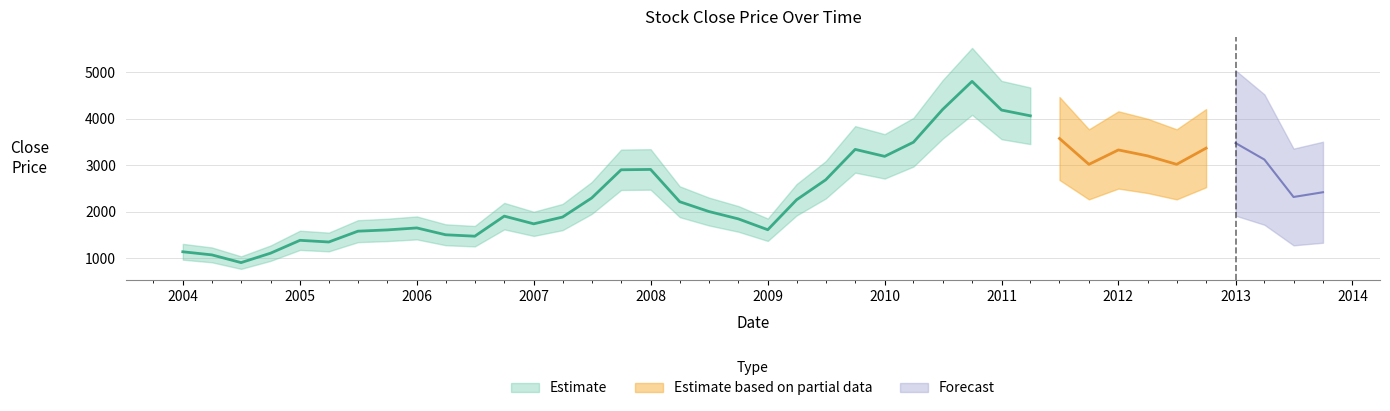

Reading left to right, extract all data points from this chart.

1135.5	1068.1	901.9	1104.8	1382.1	1346.1	1578.9	1606.5	1649.1	1501.5	1471.0	1903.3	1737.4	1883.2	2293.8	2902.0	2909.3	2213.6	2002.7	1844.1	1610.2	2255.7	2686.0	3341.4	3191.1	3496.1	4201.0	4807.2	4188.7	4064.9	3576.2	3018.8	3329.5	3201.9	3019.1	3368.2	3477.9	3122.0	2315.9	2418.2